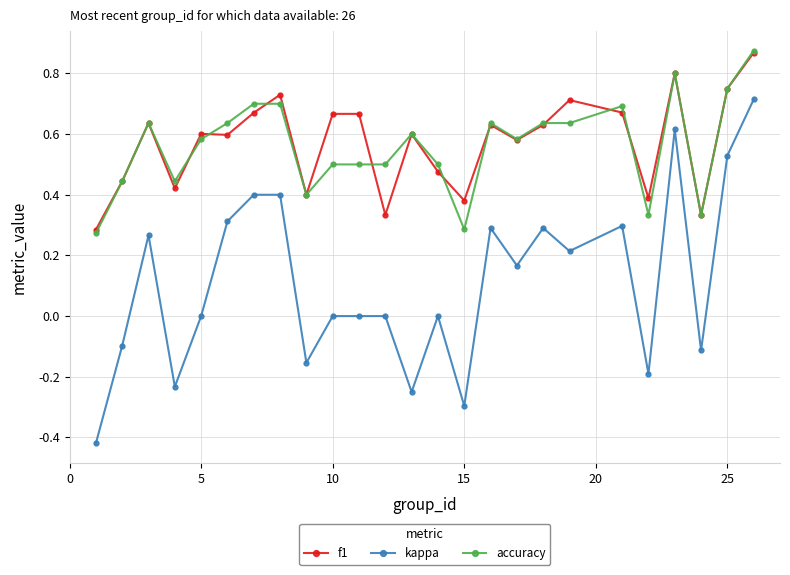

True or false: f1 and kappa intersect in this chart.

False